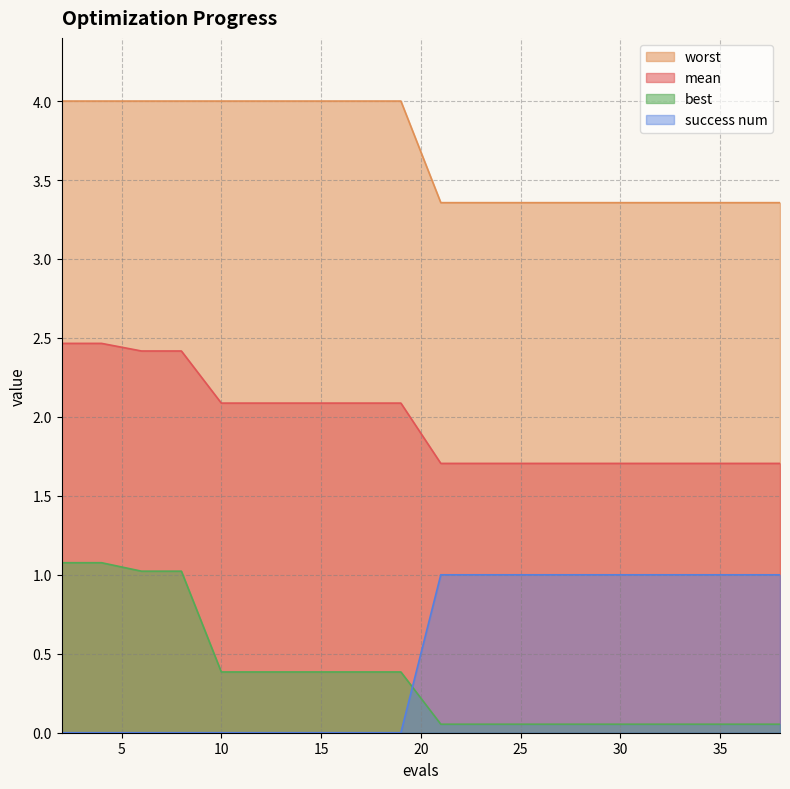

What value does the mean series have at 2?

2.5